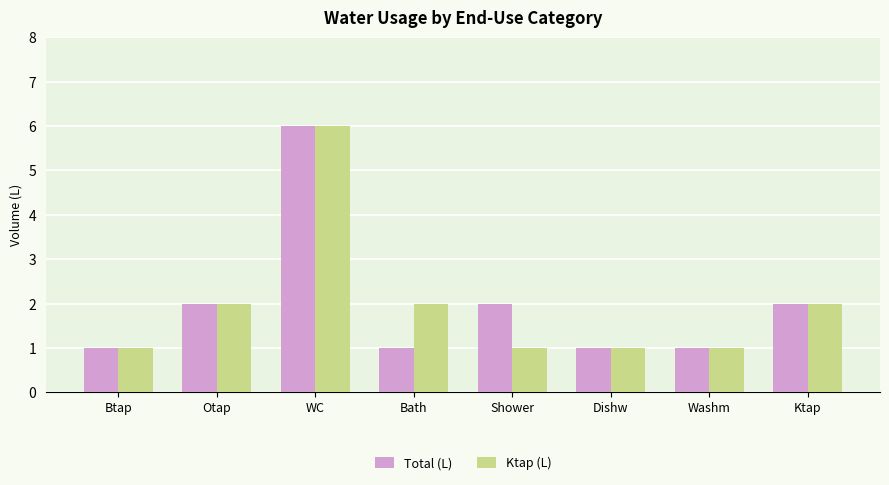

True or false: Total (L) has a value of 2 at Washm.

False